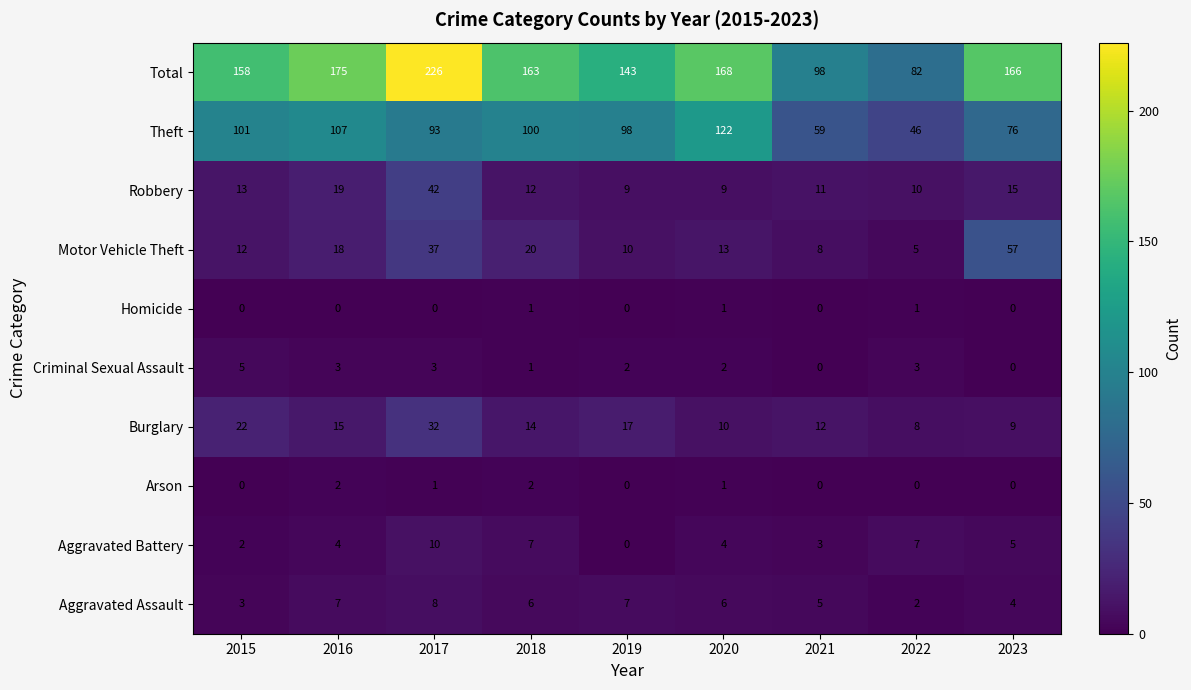

What is the sum of all Motor Vehicle Theft values?

180